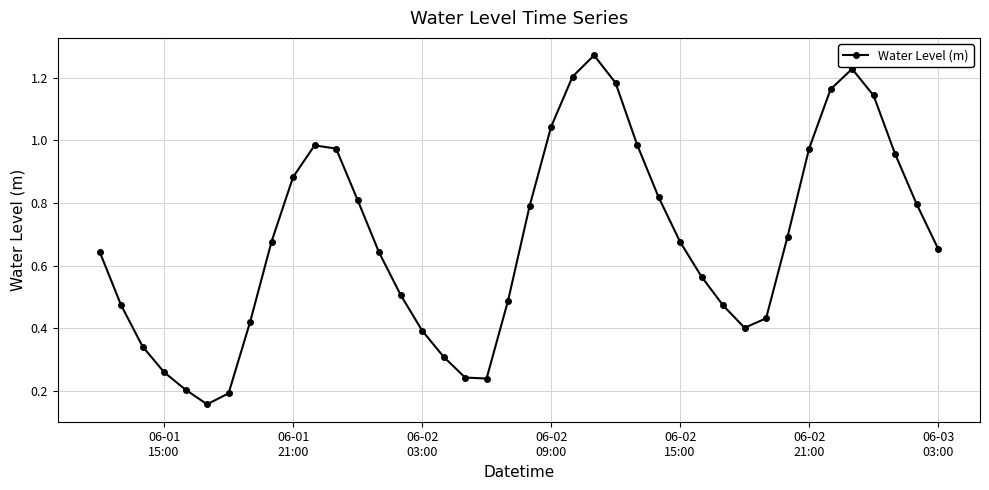

What is the sum of all values?

27.3